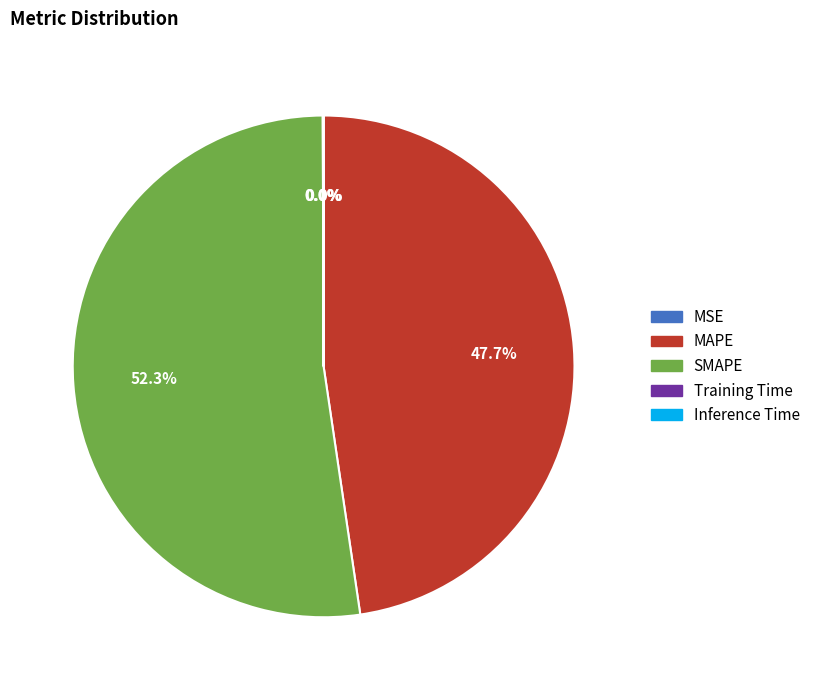

Which slice represents more than half of the pie?

SMAPE